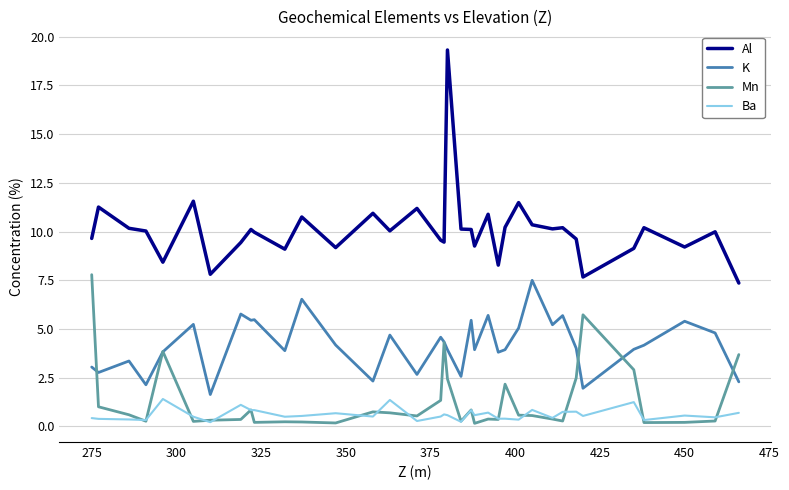

Which series has the largest total across all categories?

Al